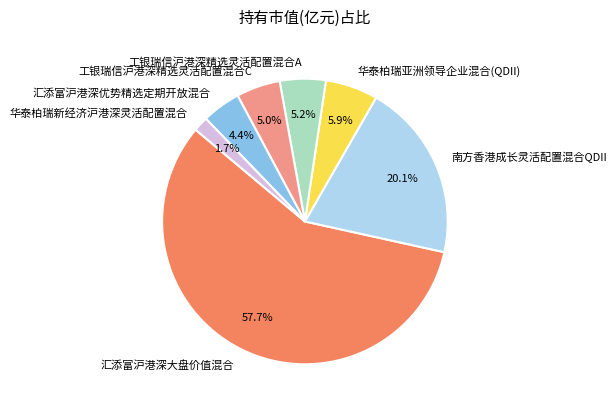

Is 汇添富沪港深大盘价值混合 the majority of the pie?

Yes